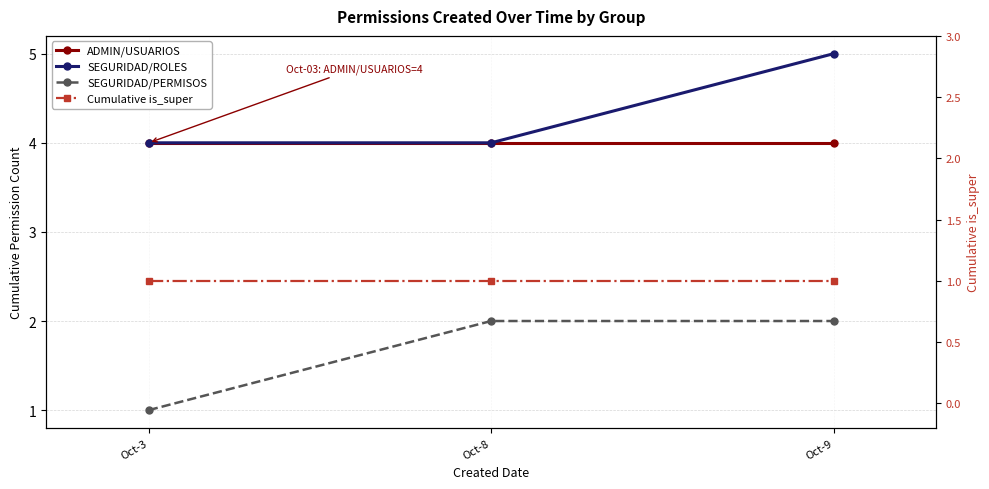

What is the highest value of the ADMIN/USUARIOS series?

4